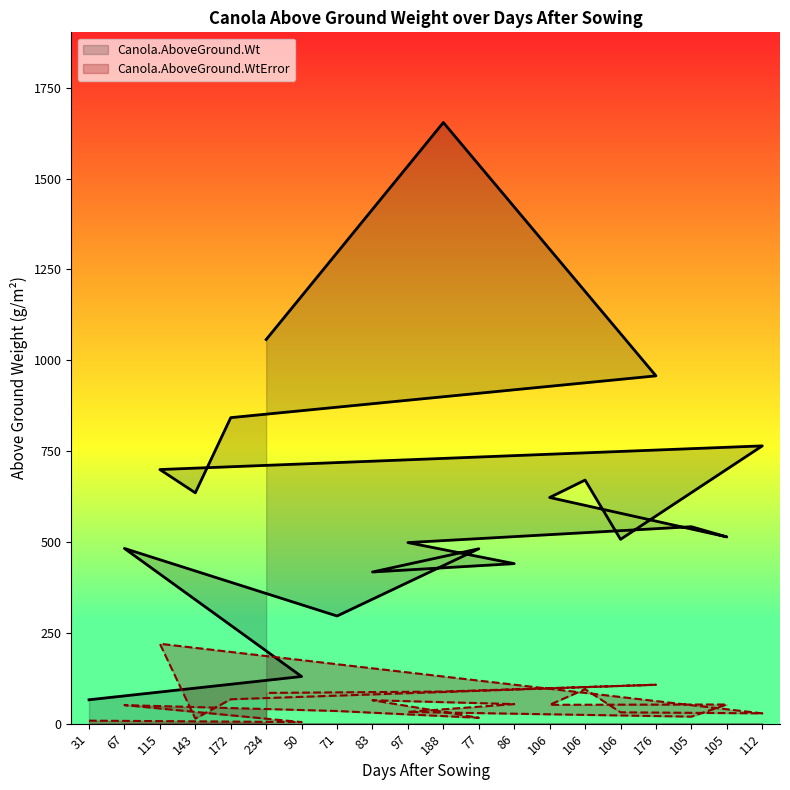

The Canola.AboveGround.Wt series shows 417.4 at 83. True or false?

True